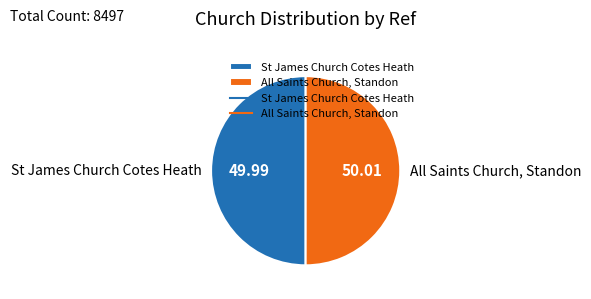

Approximately how many times larger is the value at All Saints Church, Standon compared to St James Church Cotes Heath?

1.0